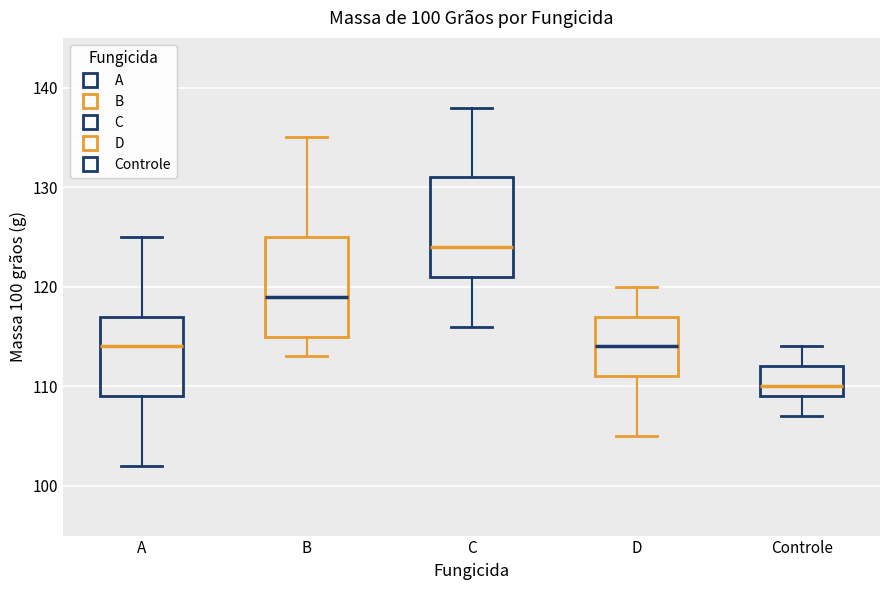

Which box's median line is the highest?

C